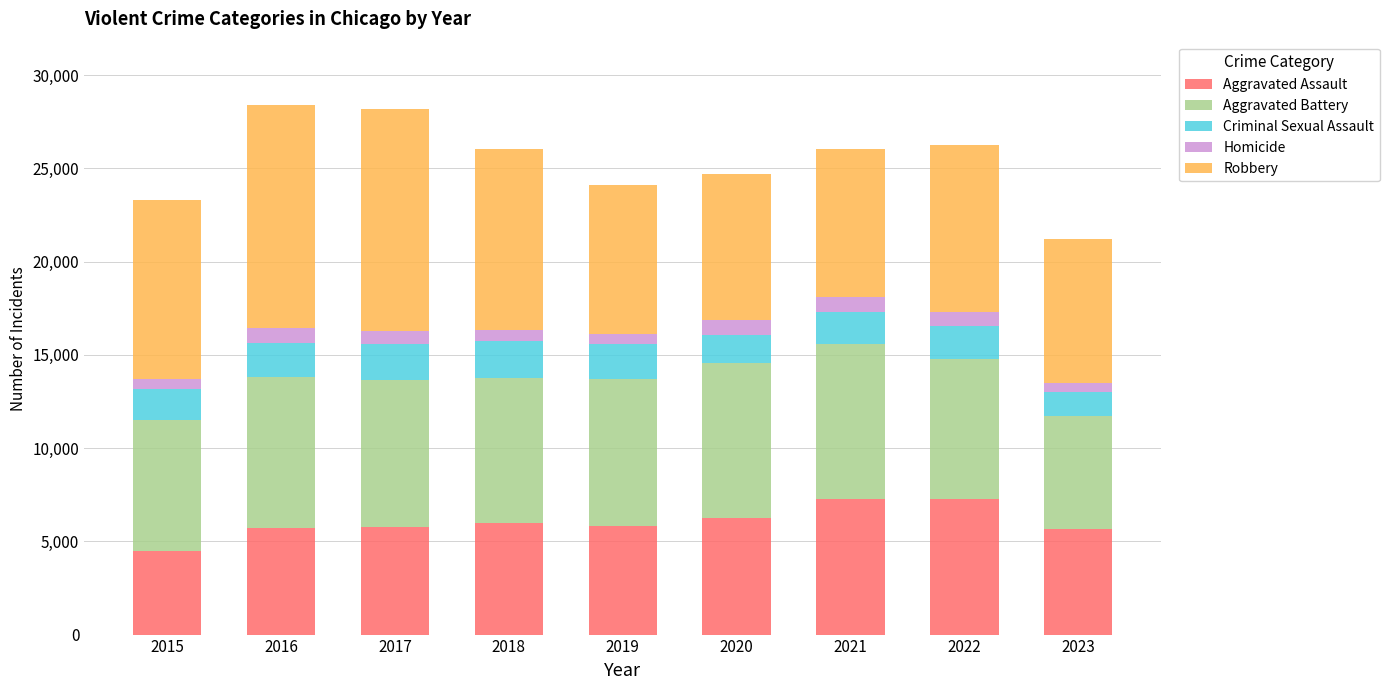

The Aggravated Assault series shows 6262 at 2020. True or false?

True